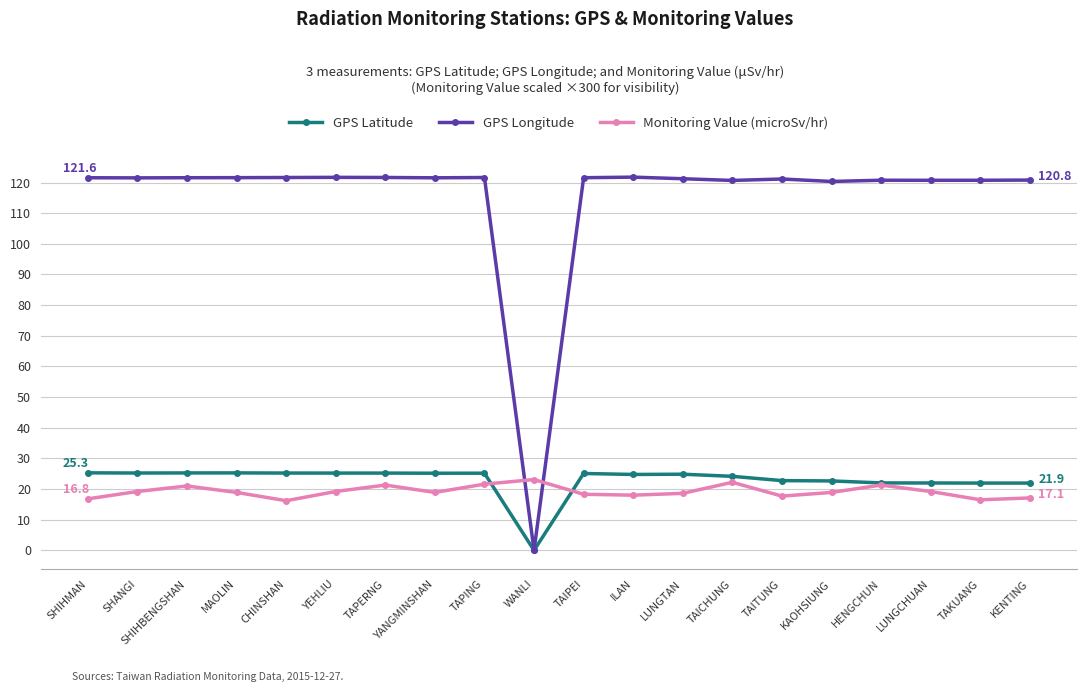

True or false: GPS Longitude has more than 2 points higher than both neighbors.

True